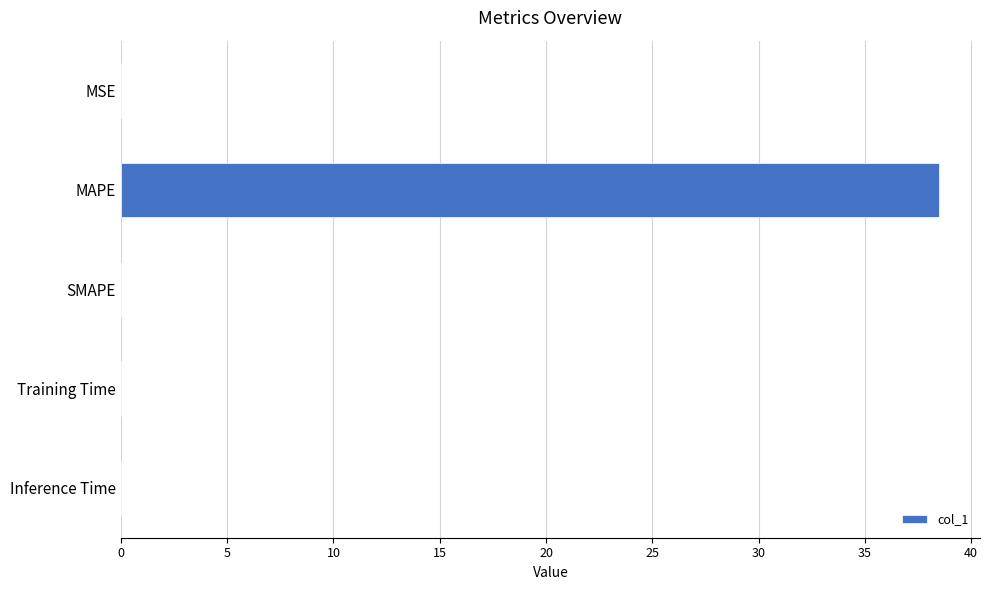

How many data points does each series have?

5